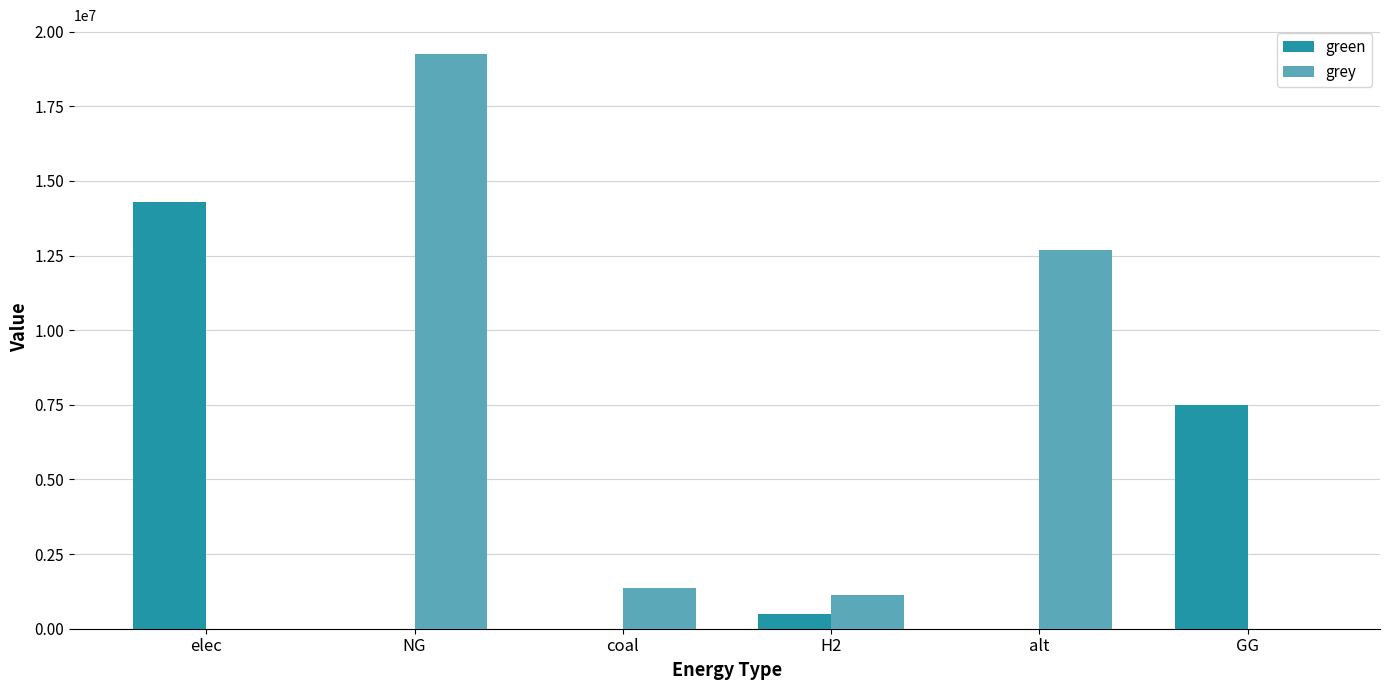

What is the total value across all series at NG?

19253580.8